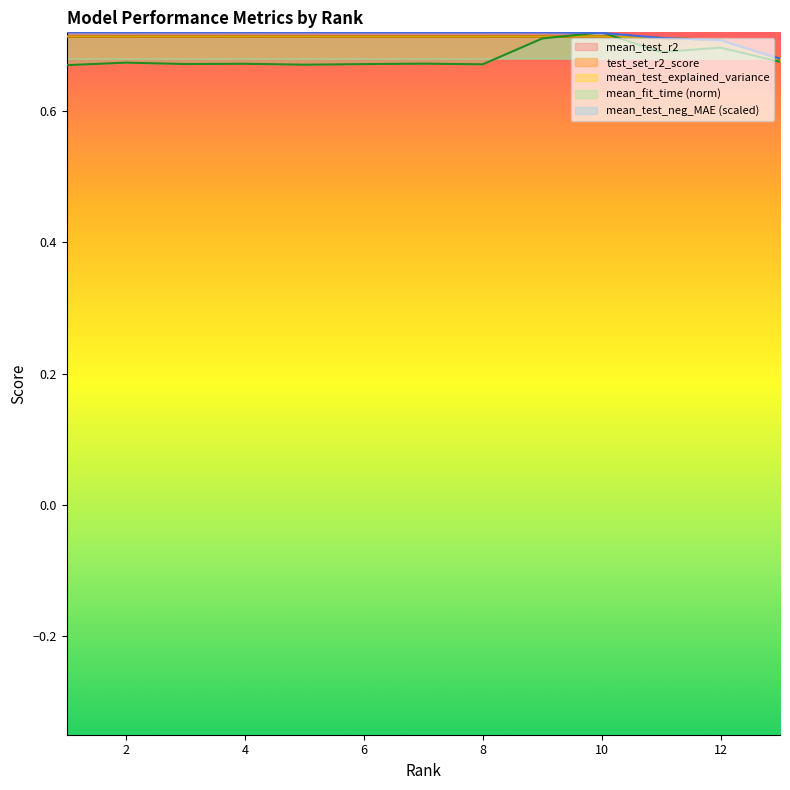

At how many categories does at least one series exceed 0?

13